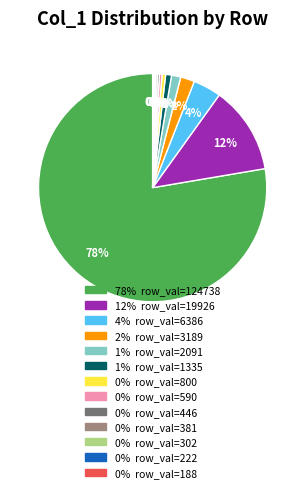

To the nearest percent, what is the average slice percentage?

8%